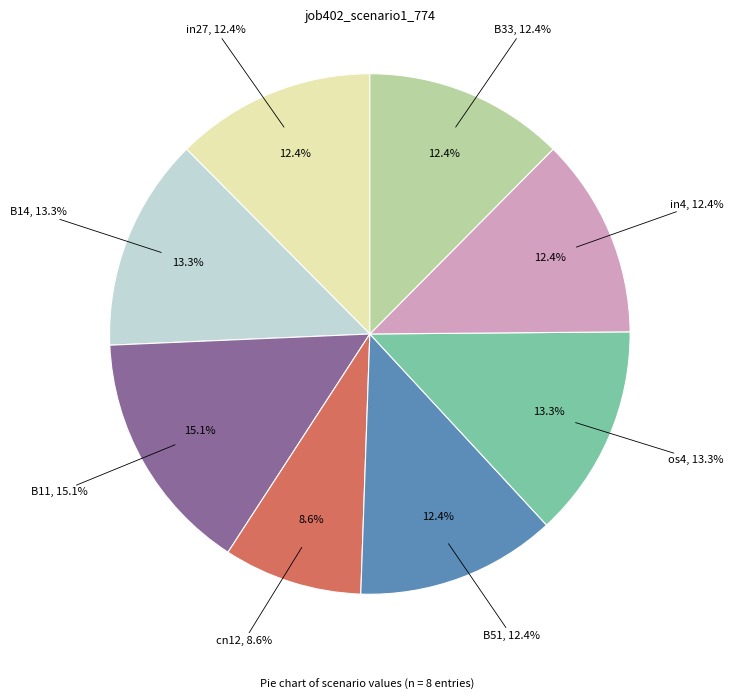

How many slices are in this pie chart?

8